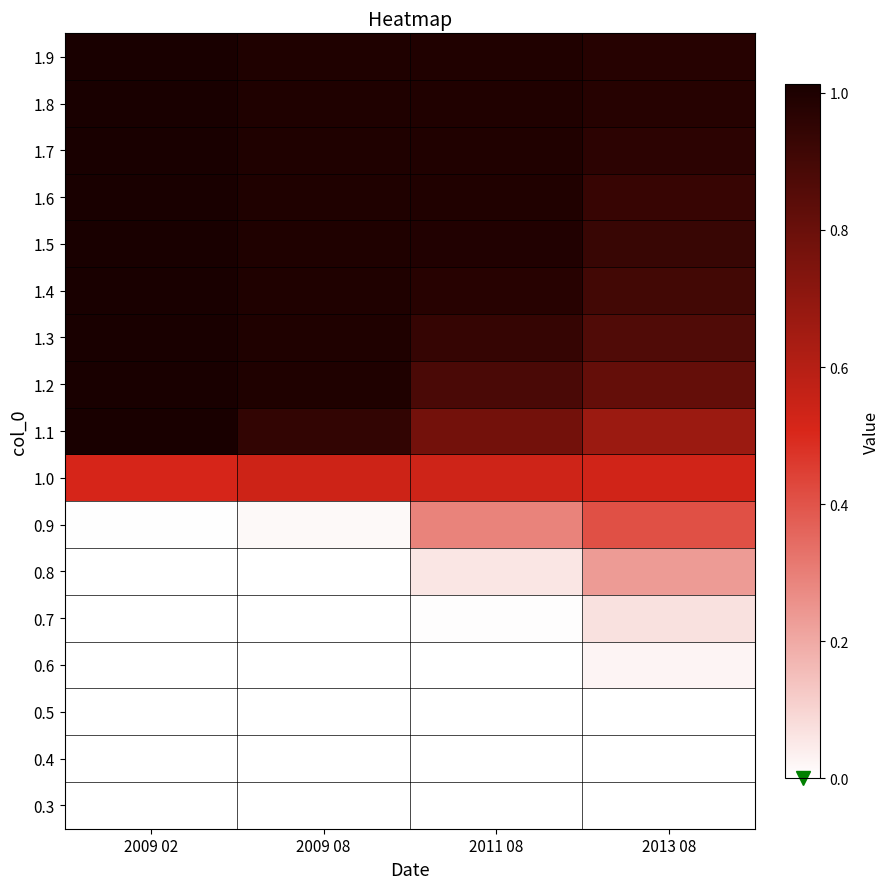

What is the total value across all series at 2009 08?

9.5